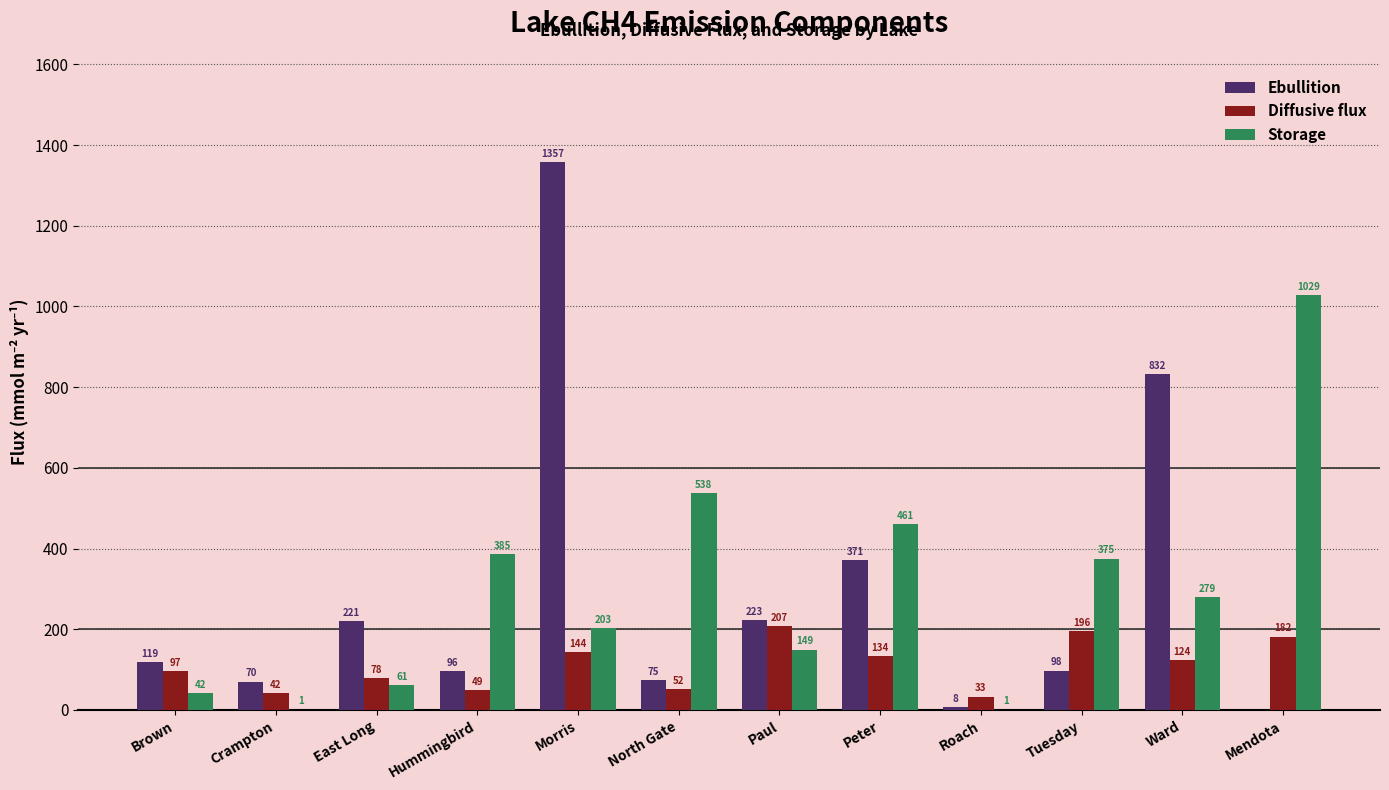

Which series has the largest total across all categories?

Storage